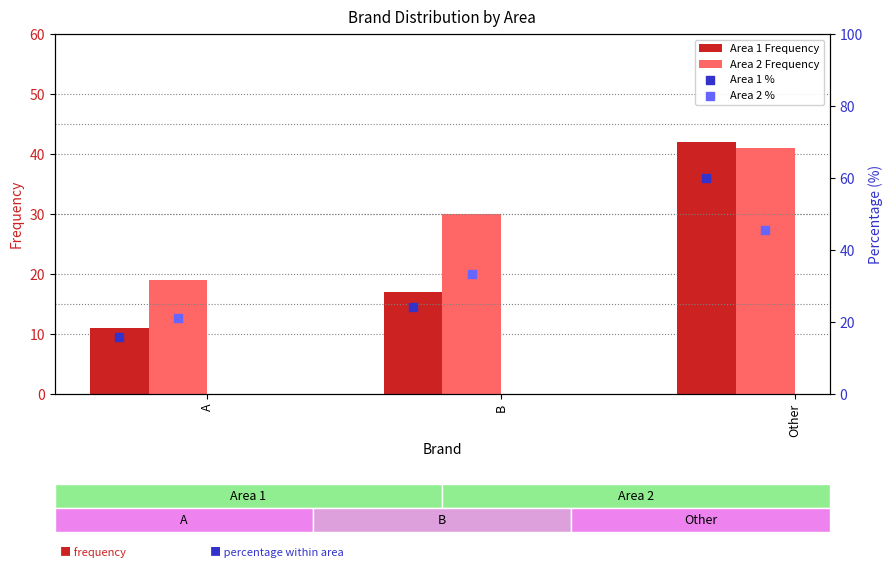

Is the value of Area 1 Frequency at B greater than the value of Area 2 Frequency at B?

No